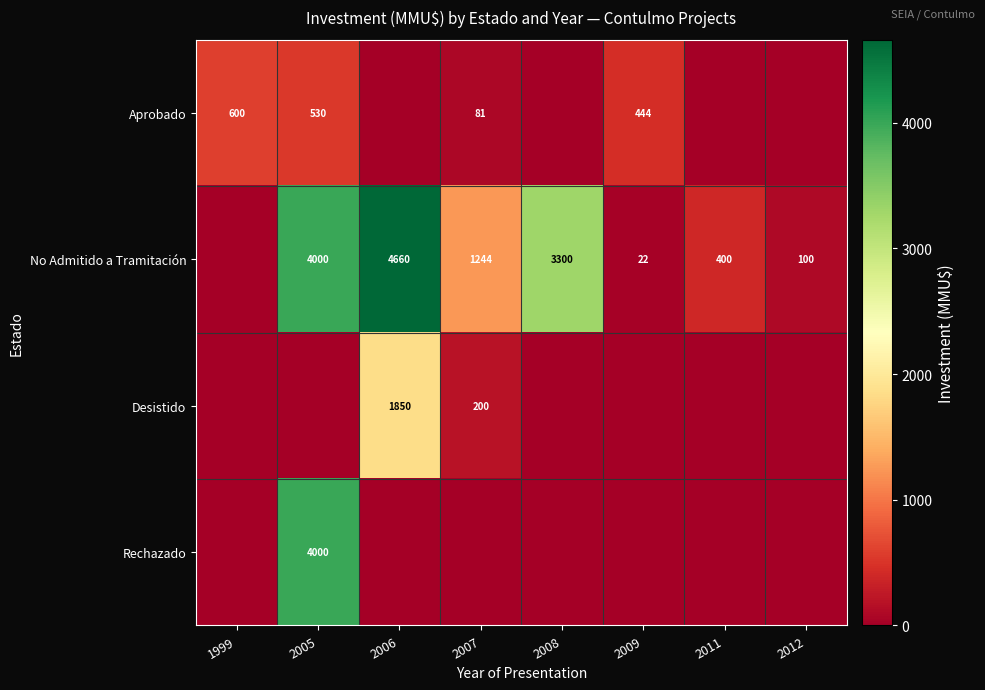

The Desistido series shows 1850 at 2006. True or false?

True